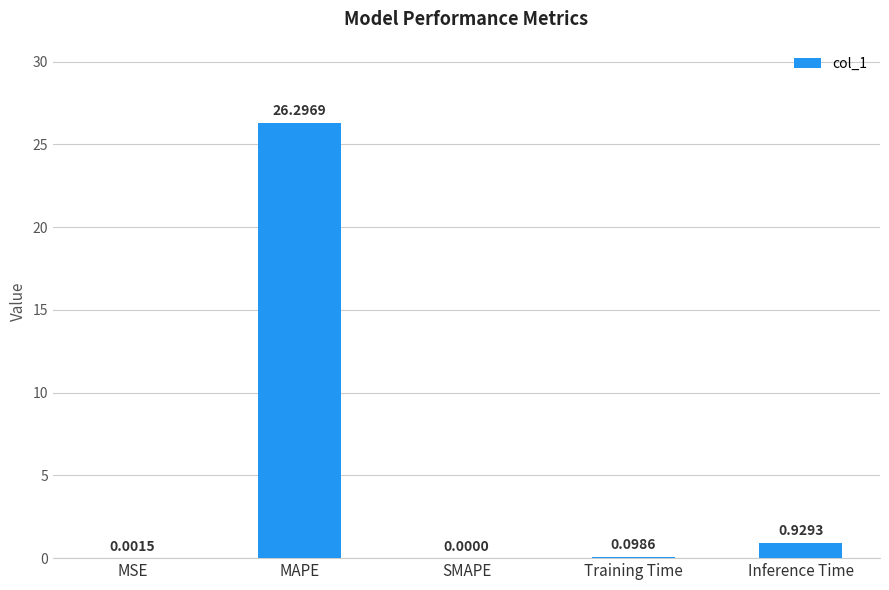

What is the sum of all values?

27.3